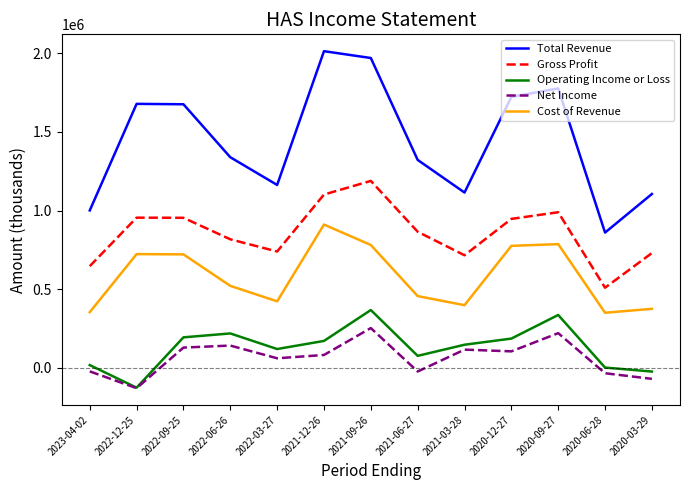

At 2020-09-27, list the series in order from smallest to largest.

Net Income, Operating Income or Loss, Cost of Revenue, Gross Profit, Total Revenue